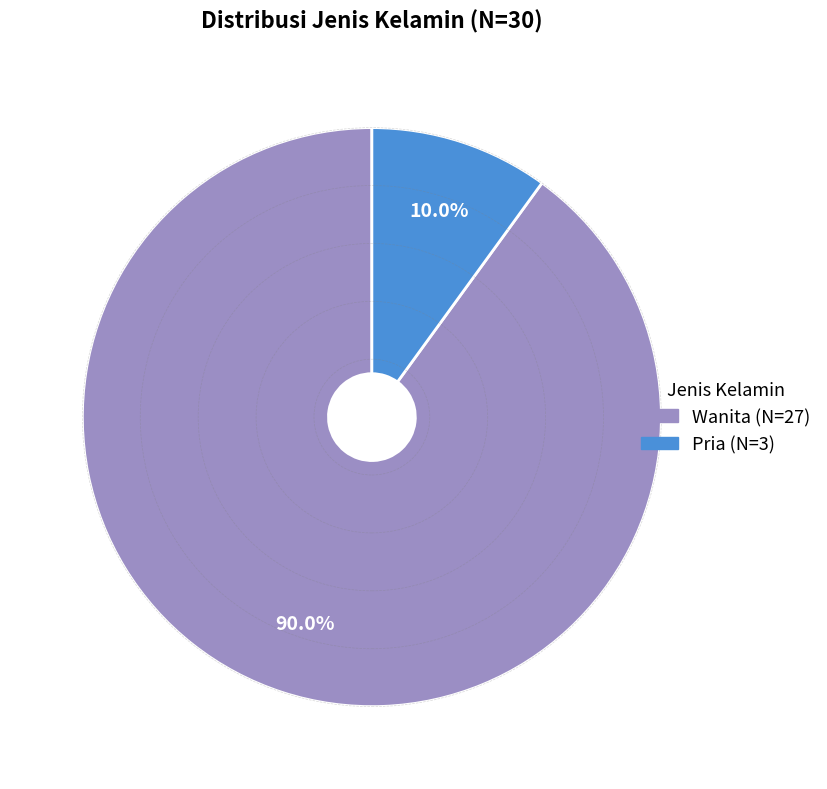

How many segments does this pie chart have?

2